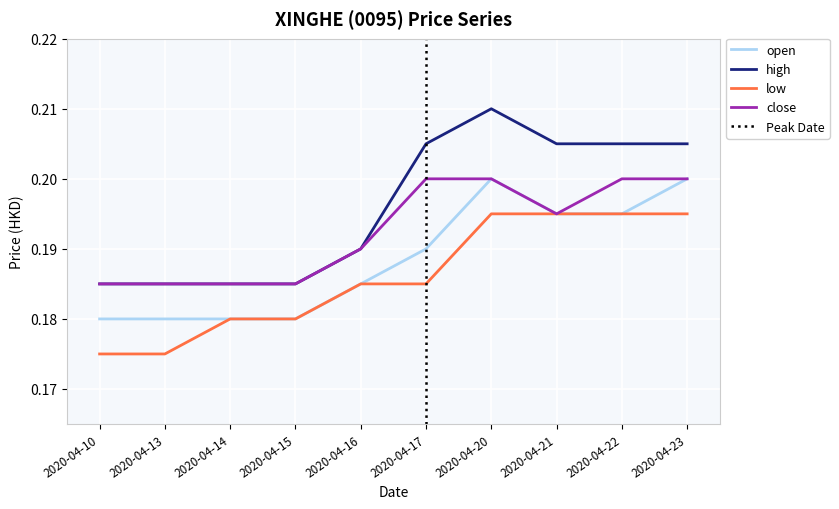

Is the value of high at 2020-04-10 greater than the value of open at 2020-04-22?

No